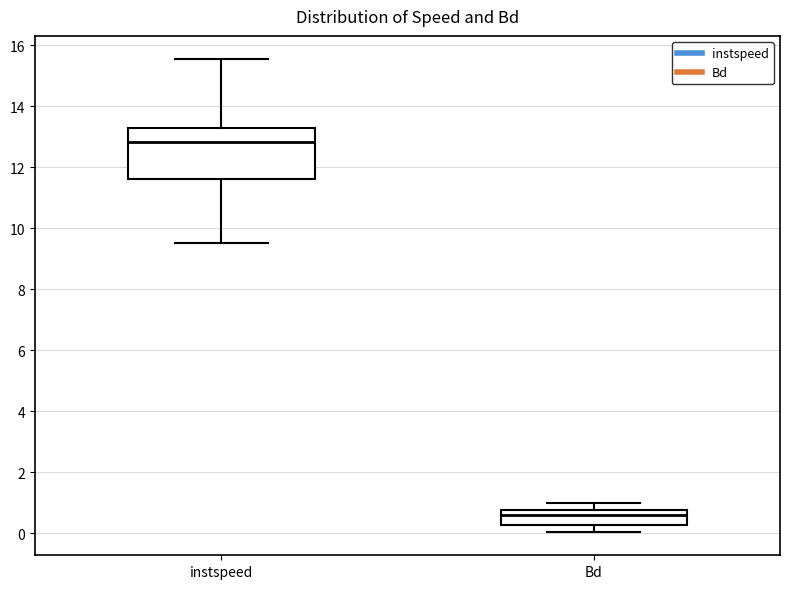

Comparing the boxes themselves (not the whiskers), which one is the tallest?

instspeed